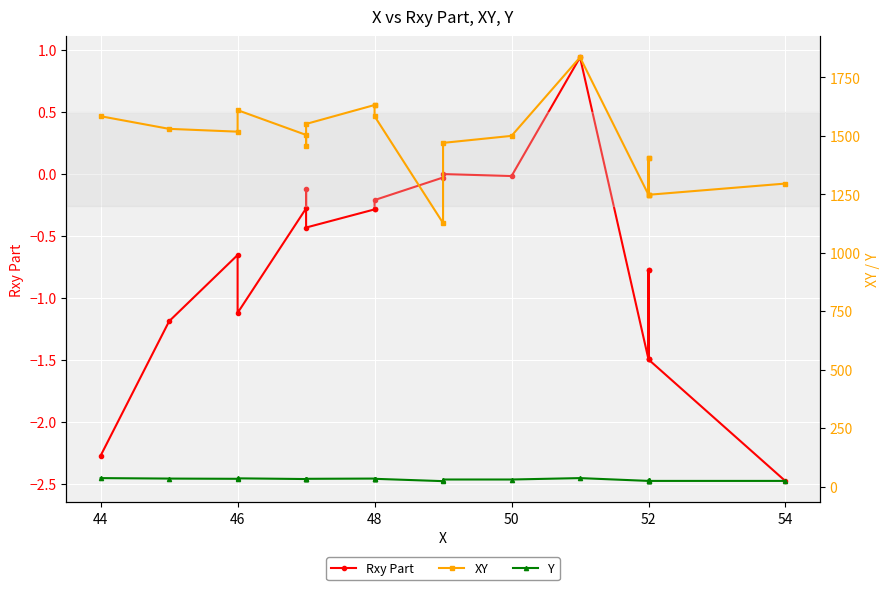

What is the difference between the second highest and minimum values in the XY series?

505.0